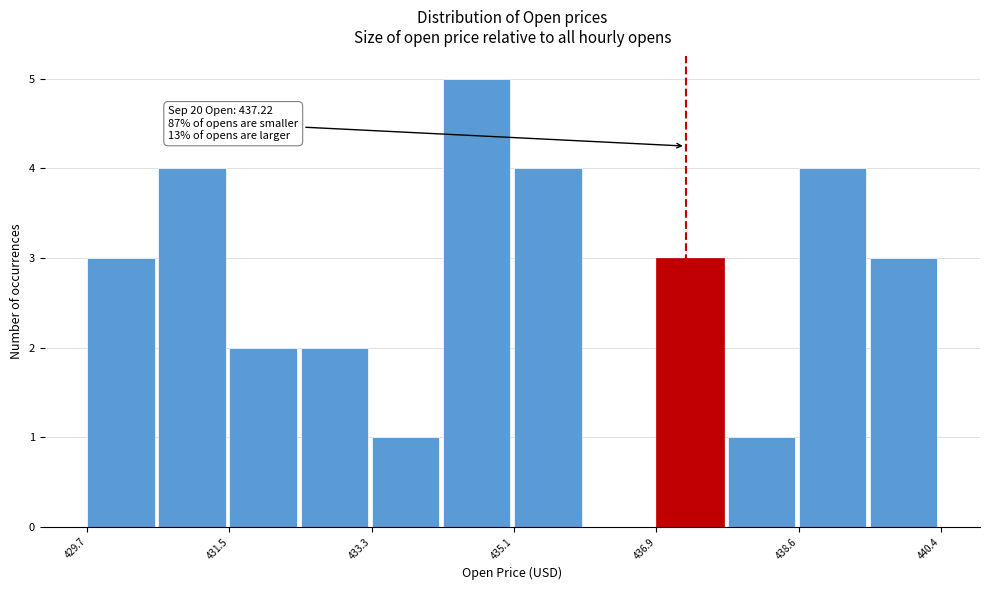

Which range on the x-axis has the tallest bar?

434.2 to 435.0